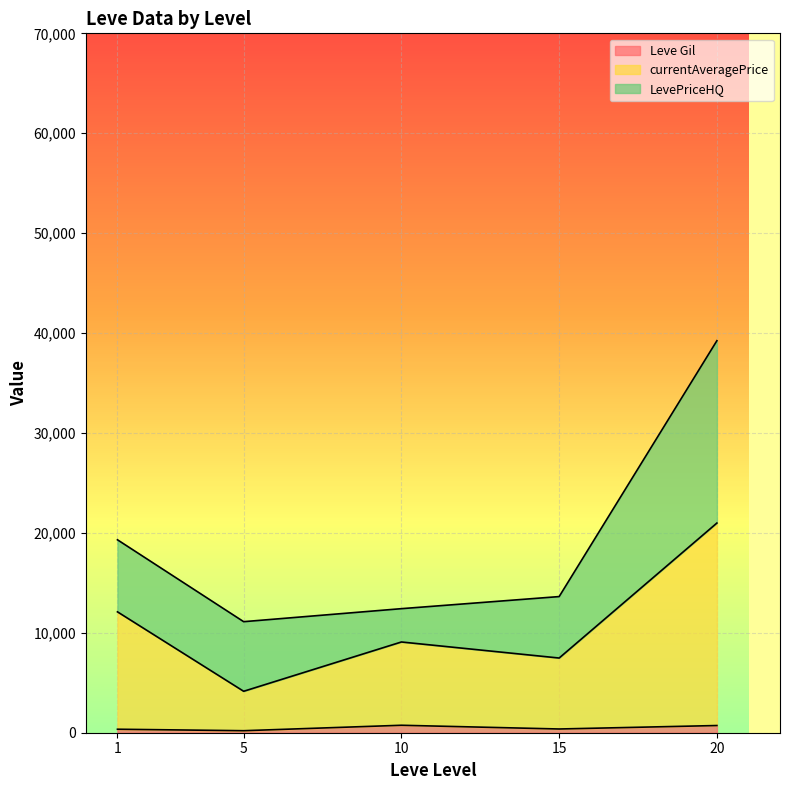

At which category is the sum across all series the highest?

20